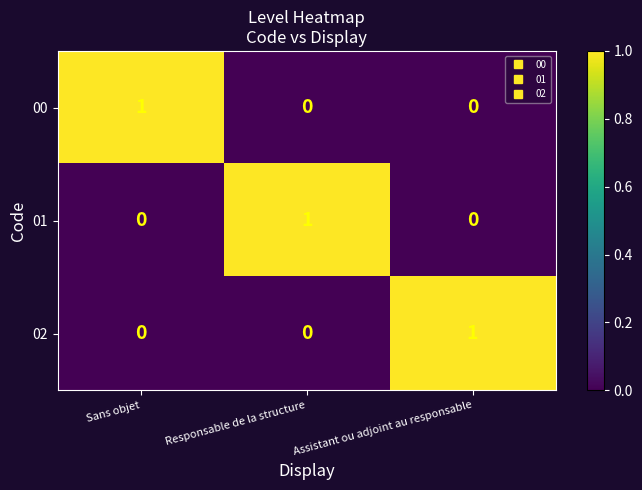

The 02 series shows 1 at Responsable de la structure. True or false?

False